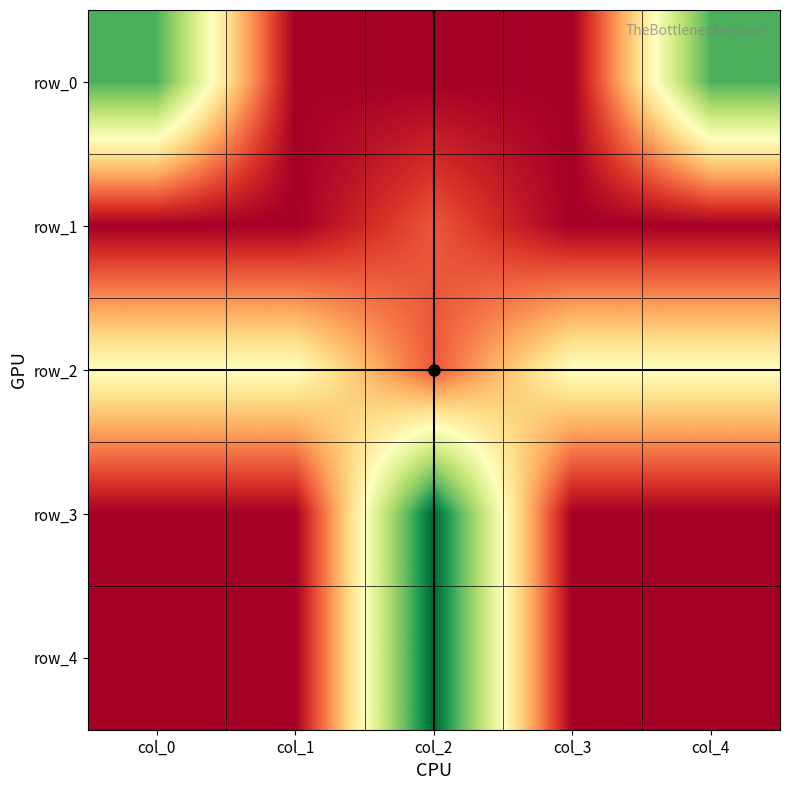

The row_0 series shows 3 at col_4. True or false?

False